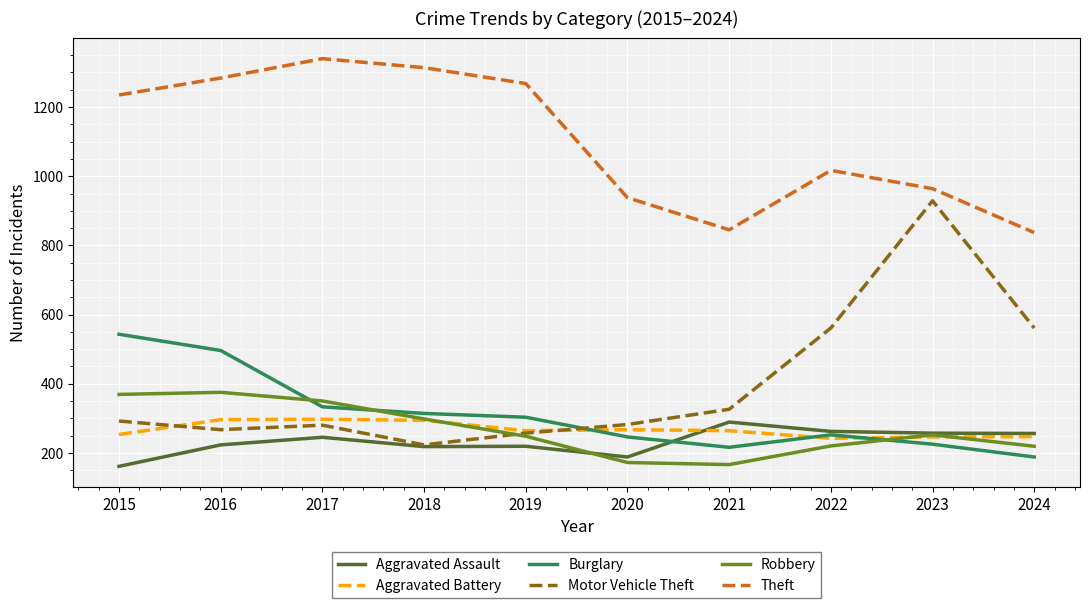

What is the difference between the second highest and minimum values in the Motor Vehicle Theft series?

338